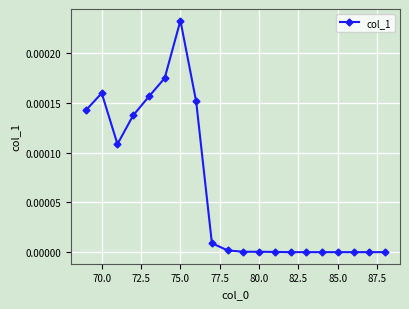

How many data points does each series have?

20